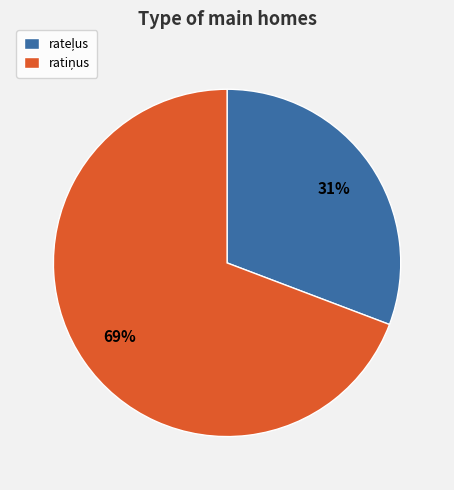

Is there any slice that represents more than half of the pie?

Yes